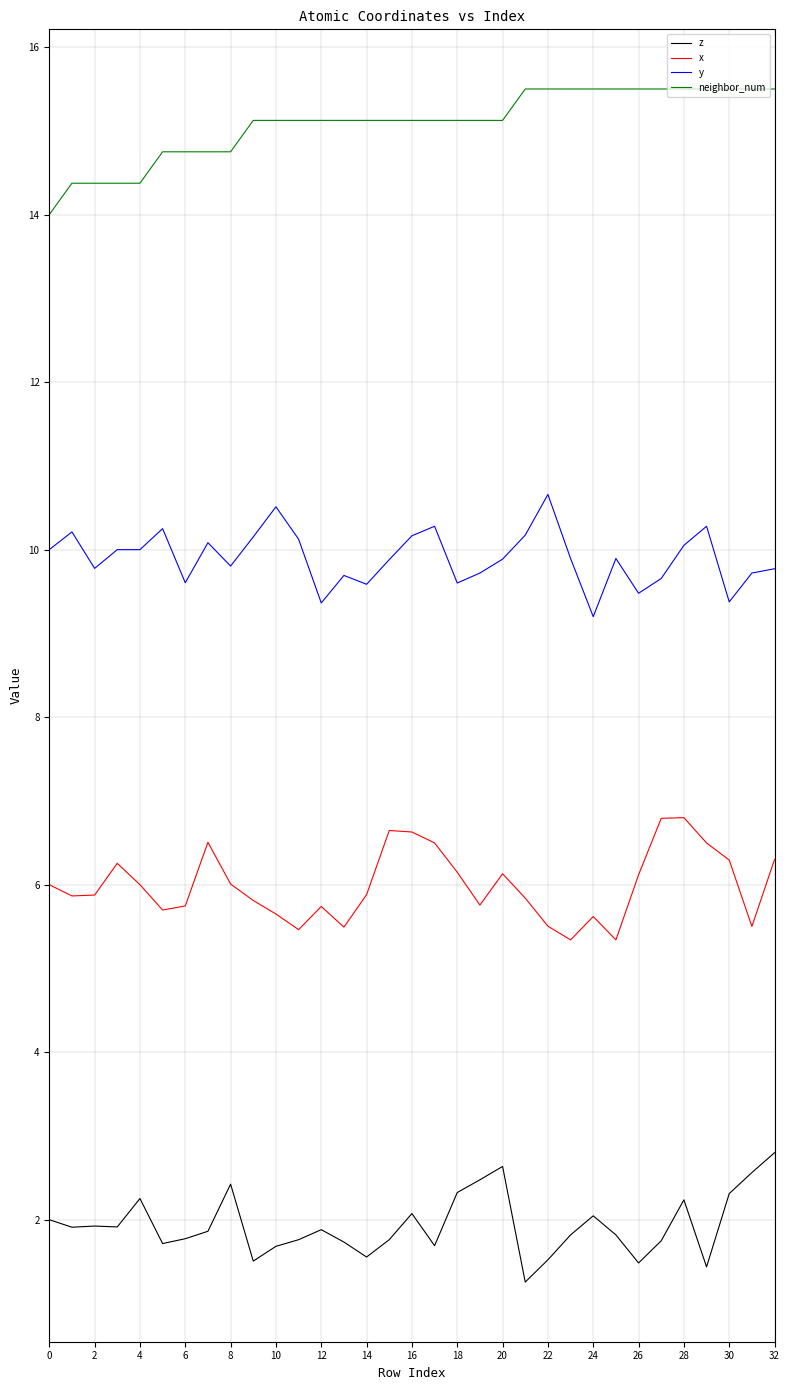

List the series in order of their peak value, highest first.

neighbor_num, y, x, z